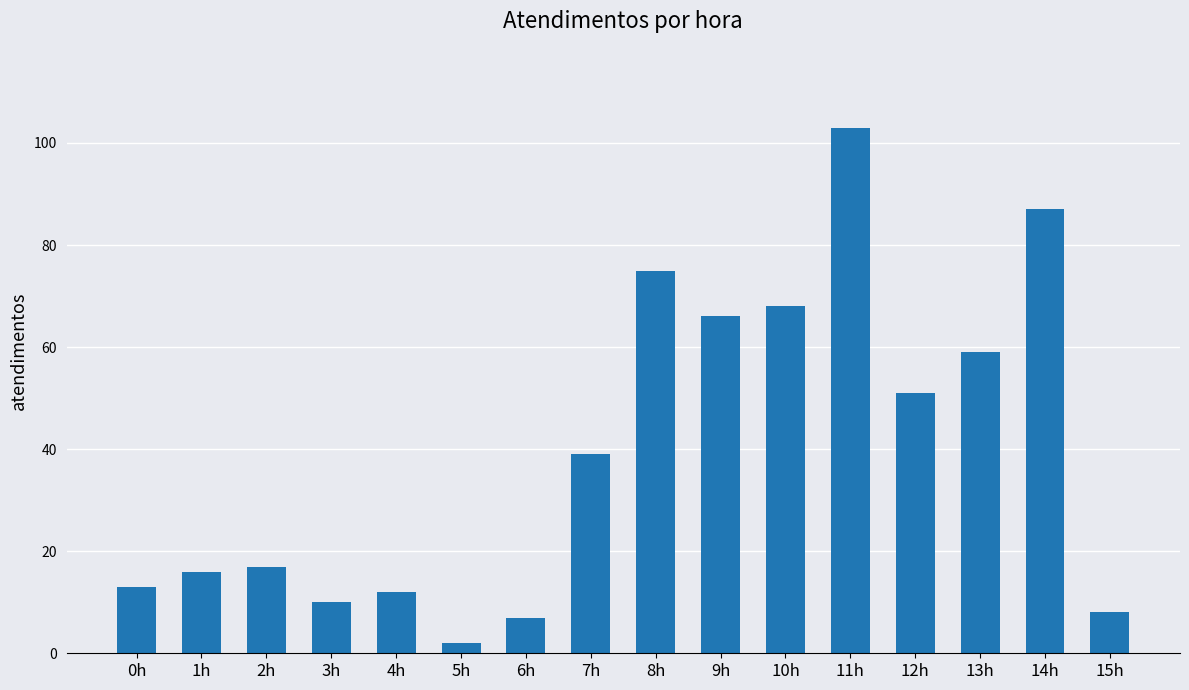

What is the sum of all values?

633